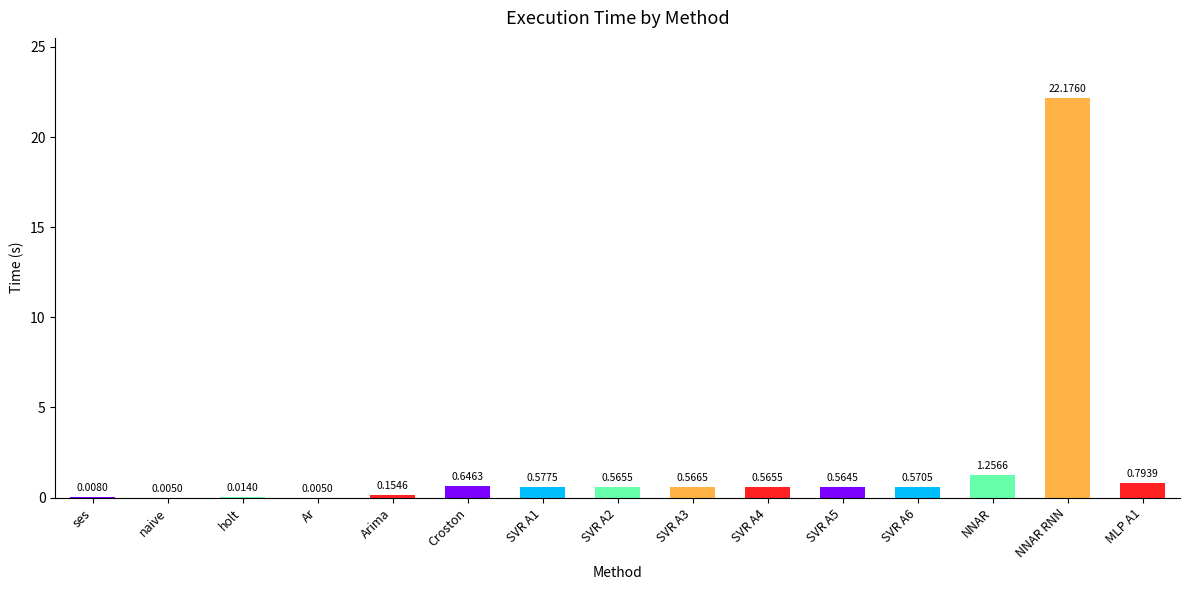

Where is the data nearest to the value 11?

NNAR